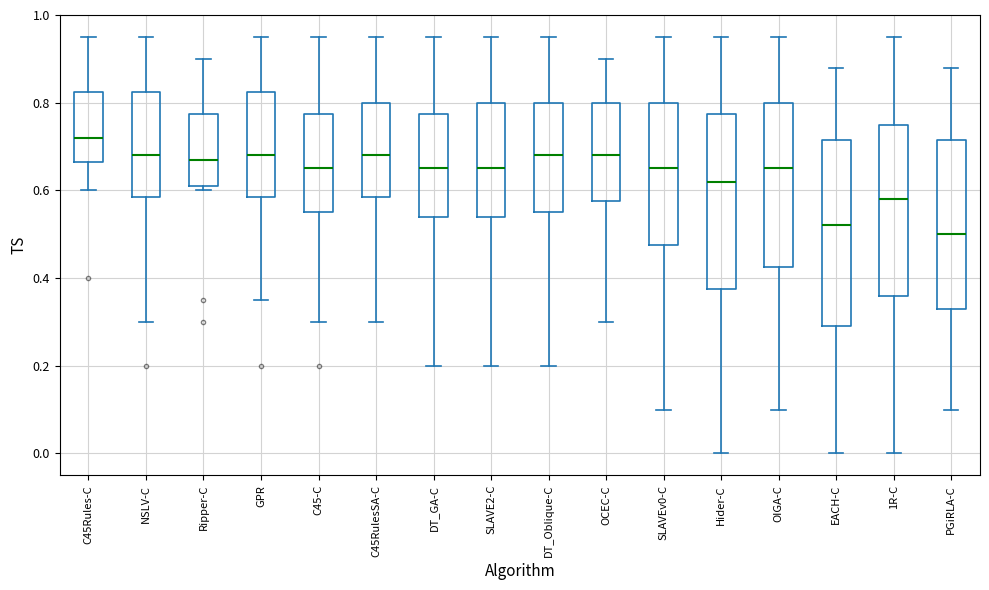

Reading left to right, transcribe this box plot: for each box, give where its median line is, the range the box spans, and where its two whiskers end, as read against the y-axis. The values are not printed on the chart, so give them approximately, as read against the axis.

C45Rules-C: median 0.72, box 0.66 to 0.82, whiskers 0.60 to 0.96
NSLV-C: median 0.68, box 0.58 to 0.82, whiskers 0.30 to 0.96
Ripper-C: median 0.68, box 0.62 to 0.78, whiskers 0.60 to 0.90
GPR: median 0.68, box 0.58 to 0.82, whiskers 0.36 to 0.96
C45-C: median 0.66, box 0.56 to 0.78, whiskers 0.30 to 0.96
C45RulesSA-C: median 0.68, box 0.58 to 0.80, whiskers 0.30 to 0.96
DT_GA-C: median 0.66, box 0.54 to 0.78, whiskers 0.20 to 0.96
SLAVE2-C: median 0.66, box 0.54 to 0.80, whiskers 0.20 to 0.96
DT_Oblique-C: median 0.68, box 0.56 to 0.80, whiskers 0.20 to 0.96
OCEC-C: median 0.68, box 0.58 to 0.80, whiskers 0.30 to 0.90
SLAVEv0-C: median 0.66, box 0.48 to 0.80, whiskers 0.10 to 0.96
Hider-C: median 0.62, box 0.38 to 0.78, whiskers 0.00 to 0.96
OIGA-C: median 0.66, box 0.42 to 0.80, whiskers 0.10 to 0.96
EACH-C: median 0.52, box 0.30 to 0.72, whiskers 0.00 to 0.88
1R-C: median 0.58, box 0.36 to 0.76, whiskers 0.00 to 0.96
PGiRLA-C: median 0.50, box 0.34 to 0.72, whiskers 0.10 to 0.88